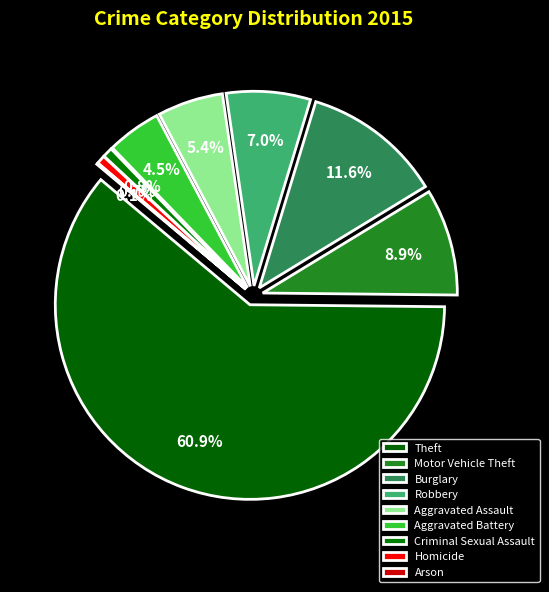

True or false: Aggravated Battery accounts for 1% of the total.

False